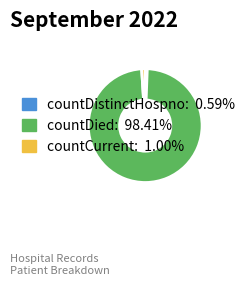

Approximately how many times larger is the value at countCurrent compared to countDistinctHospno?

1.7